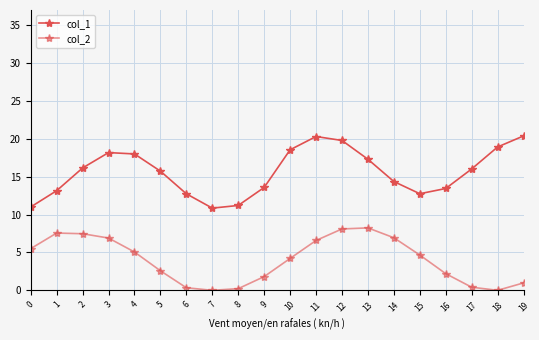

How many data points in col_2 are less than 4?

9